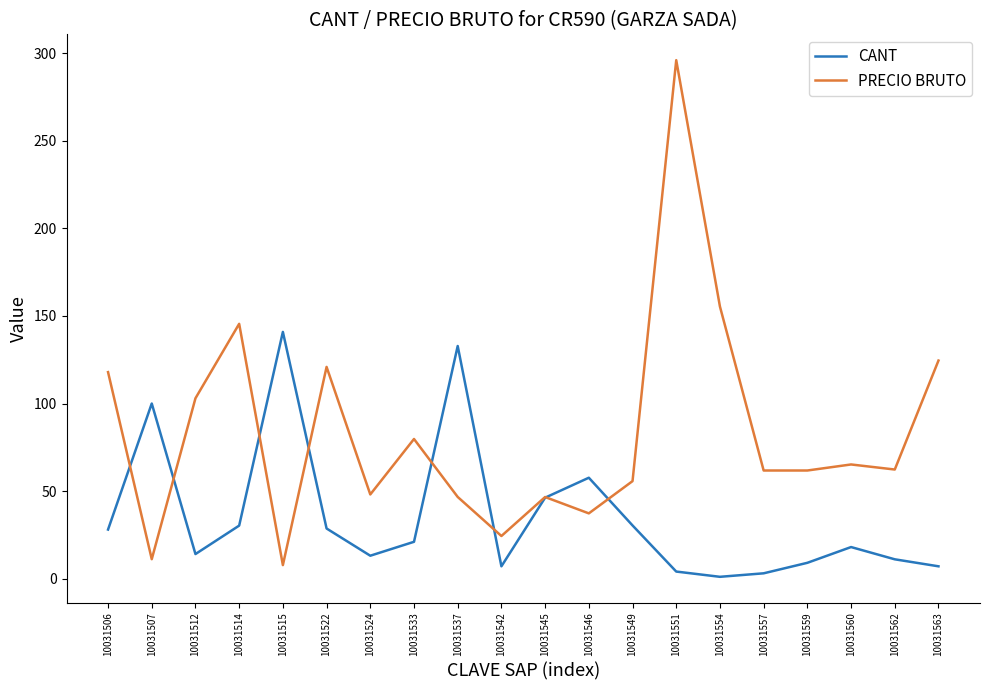

What is the average value of the PRECIO BRUTO series?

83.6